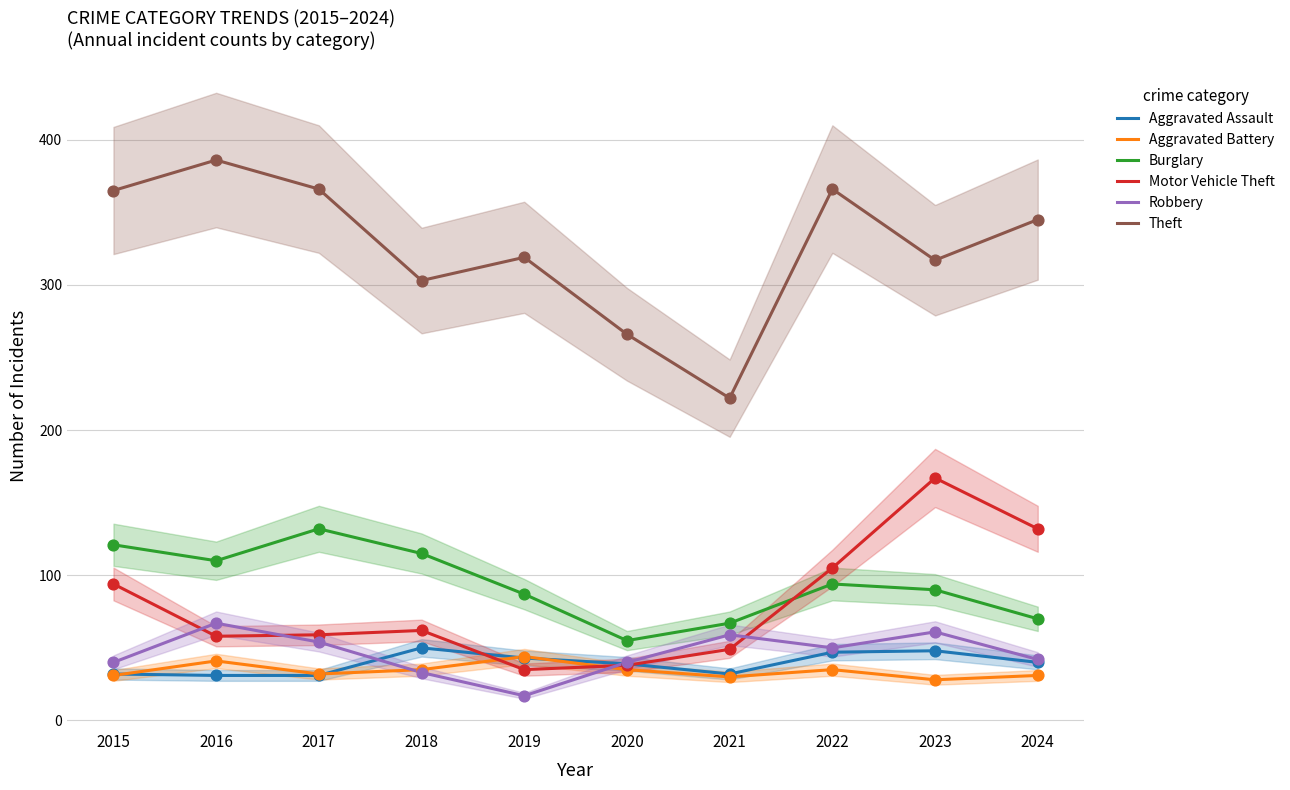

Which series has the largest total across all categories?

Theft